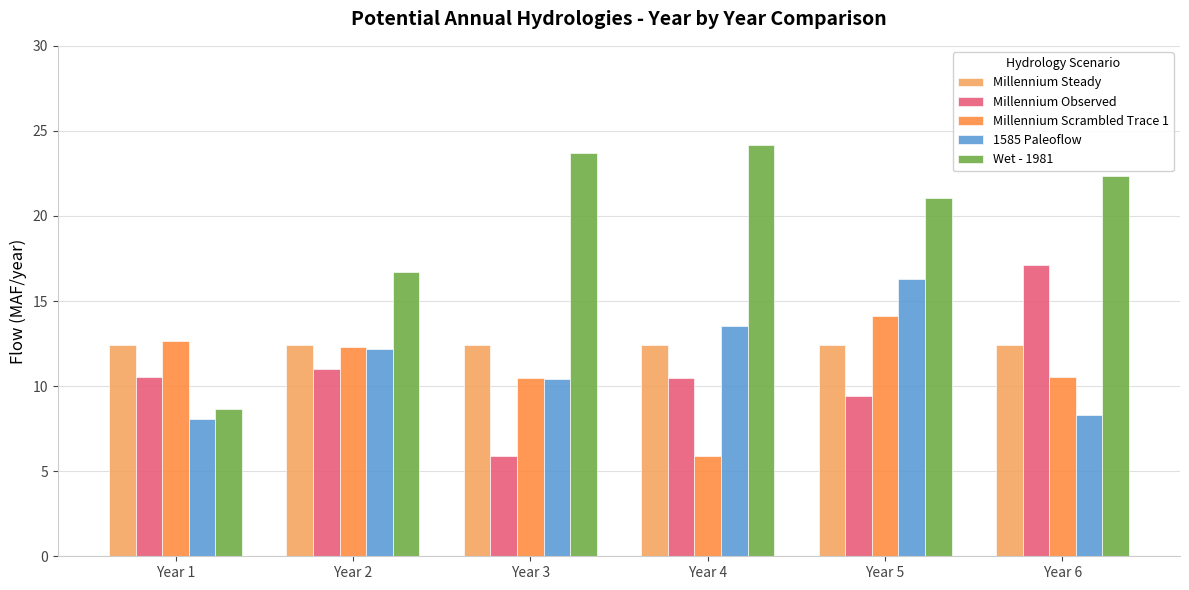

Reading left to right, what are all the values shown in this chart?

Millennium Steady: 12.4	12.4	12.4	12.4	12.4	12.4
Millennium Observed: 10.5	11.0	5.9	10.5	9.4	17.1
Millennium Scrambled Trace 1: 12.6	12.3	10.5	5.9	14.1	10.5
1585 Paleoflow: 8.1	12.2	10.4	13.5	16.3	8.3
Wet - 1981: 8.6	16.7	23.7	24.2	21.0	22.4